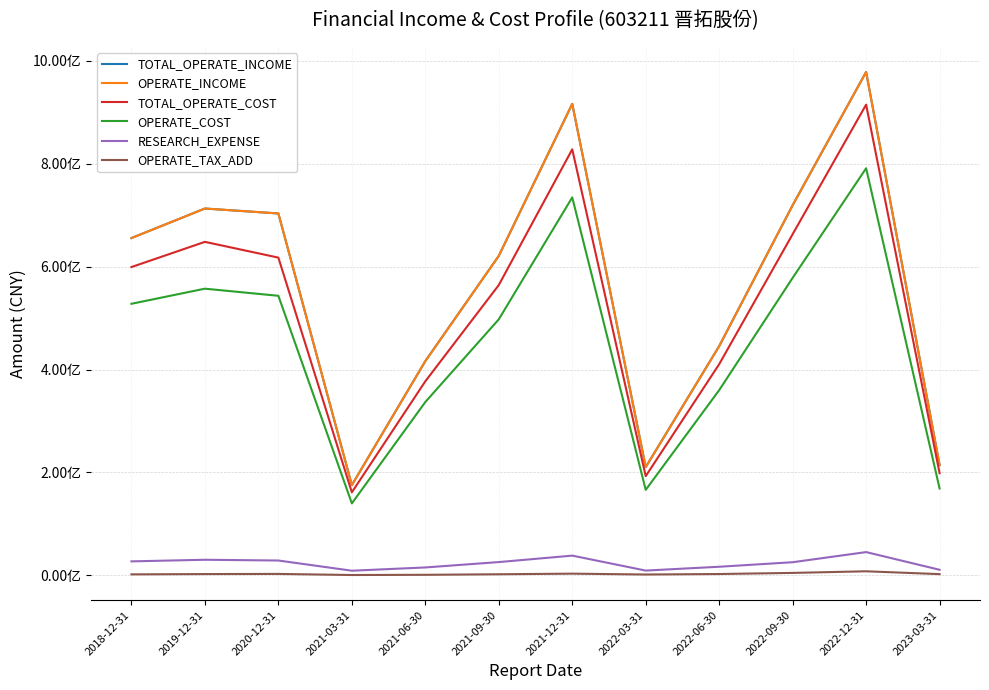

True or false: OPERATE_COST and OPERATE_INCOME intersect in this chart.

False